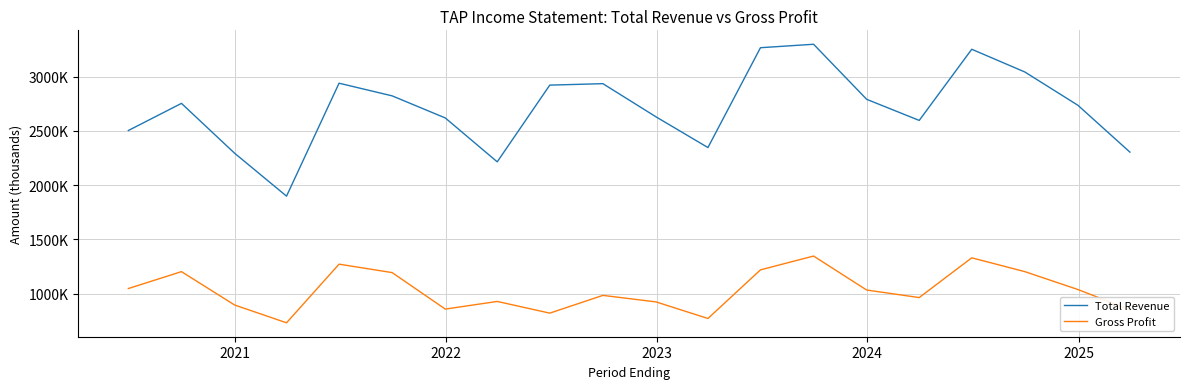

List the series in order of their overall mean, highest first.

Total Revenue, Gross Profit